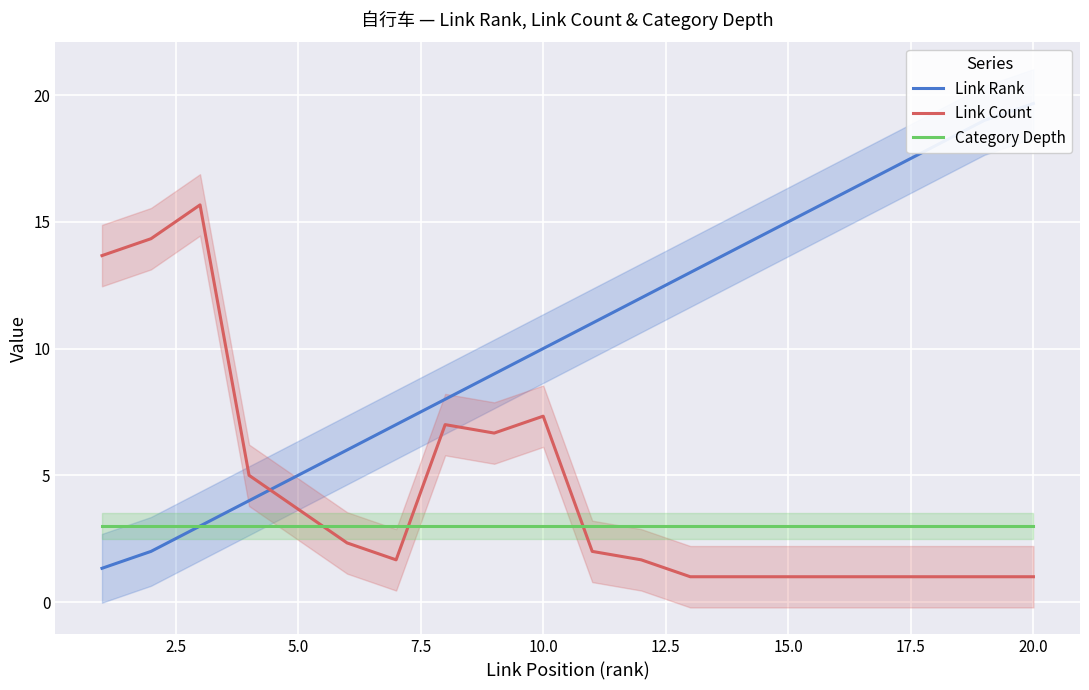

True or false: Category Depth has a value of 0.8 at 10.0.

False